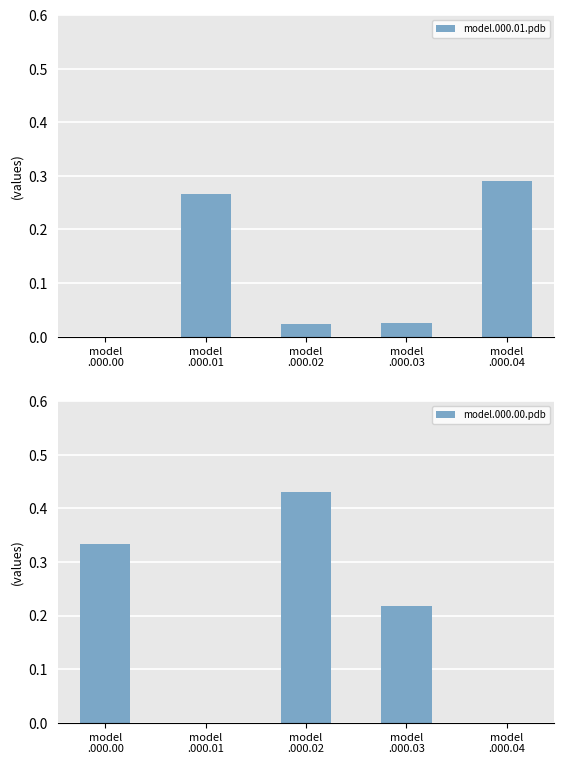

Which has a higher value, model
.000.03 or model
.000.00?

model
.000.03